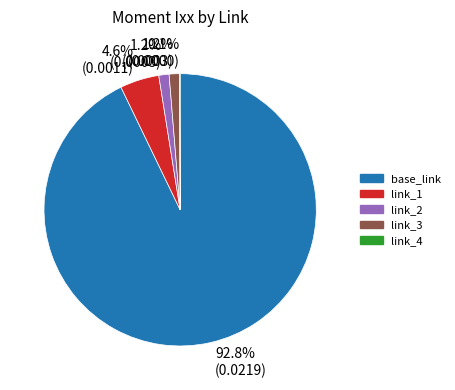

To the nearest percent, what percentage of the pie is link_1?

5%